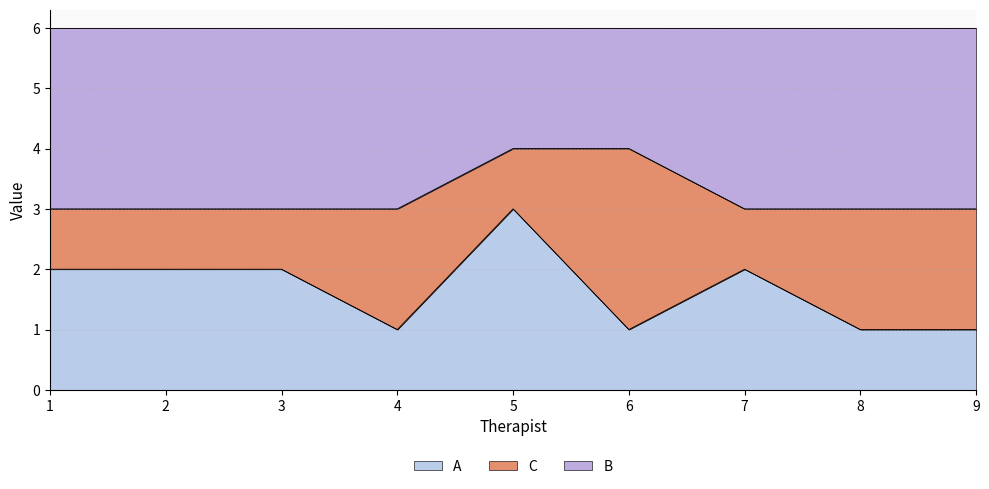

What is the difference between the A values at 5 and 4?

2